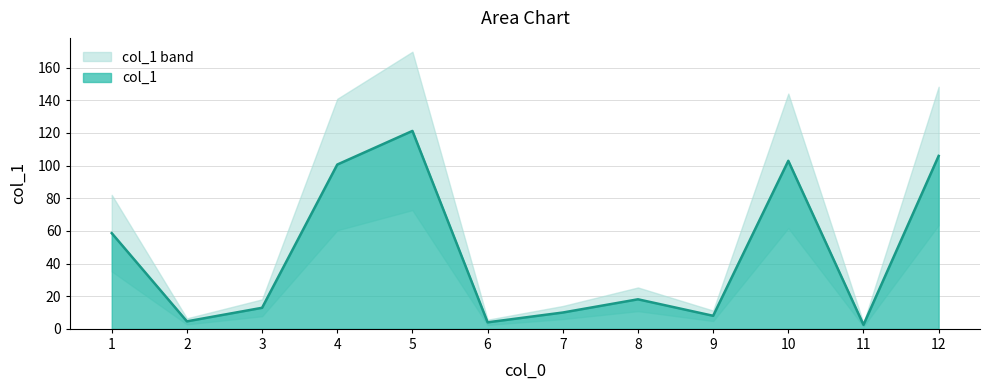

Count the number of values greater than 18.

6